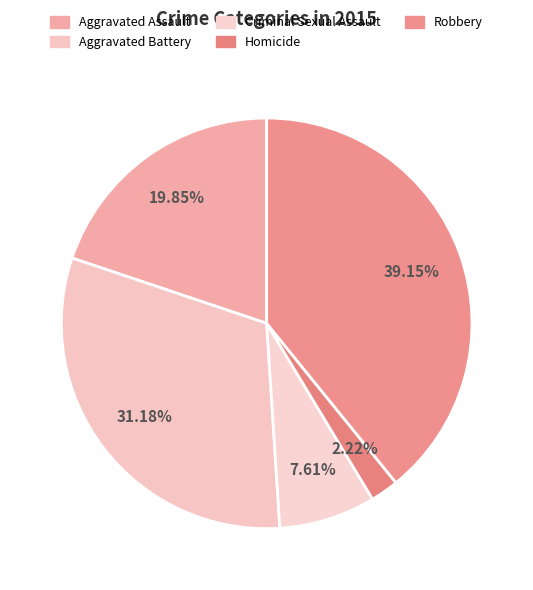

Rank the categories by value from lowest to highest.

Homicide, Criminal Sexual Assault, Aggravated Assault, Aggravated Battery, Robbery